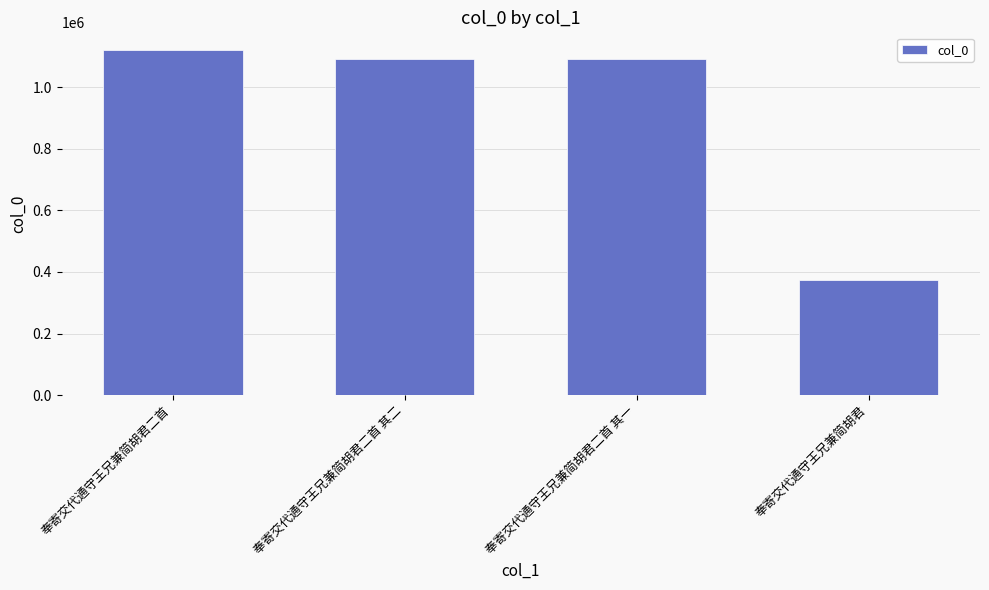

What is the change in value from 奉寄交代通守王兄兼简胡君二首 其一 to 奉寄交代通守王兄兼简胡君?

-719196